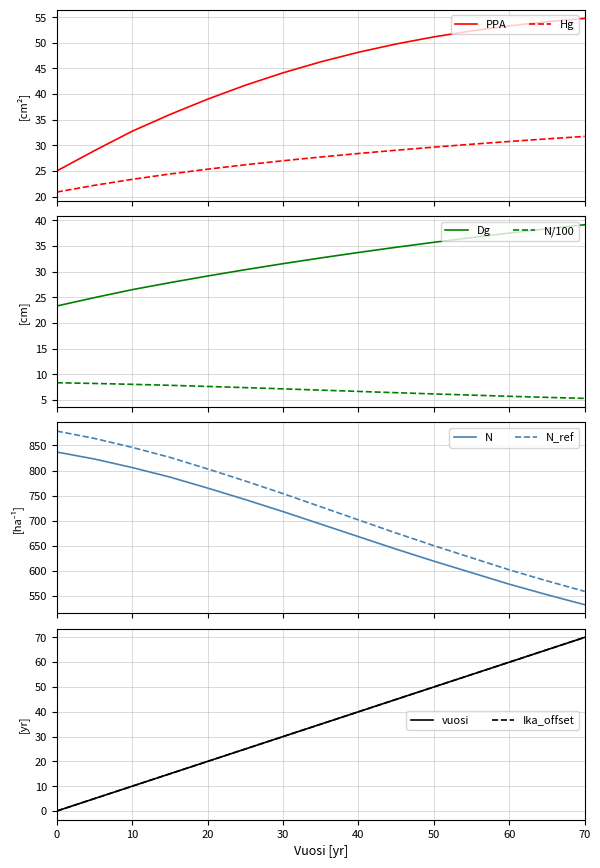

What is the maximum value for Hg?

31.7